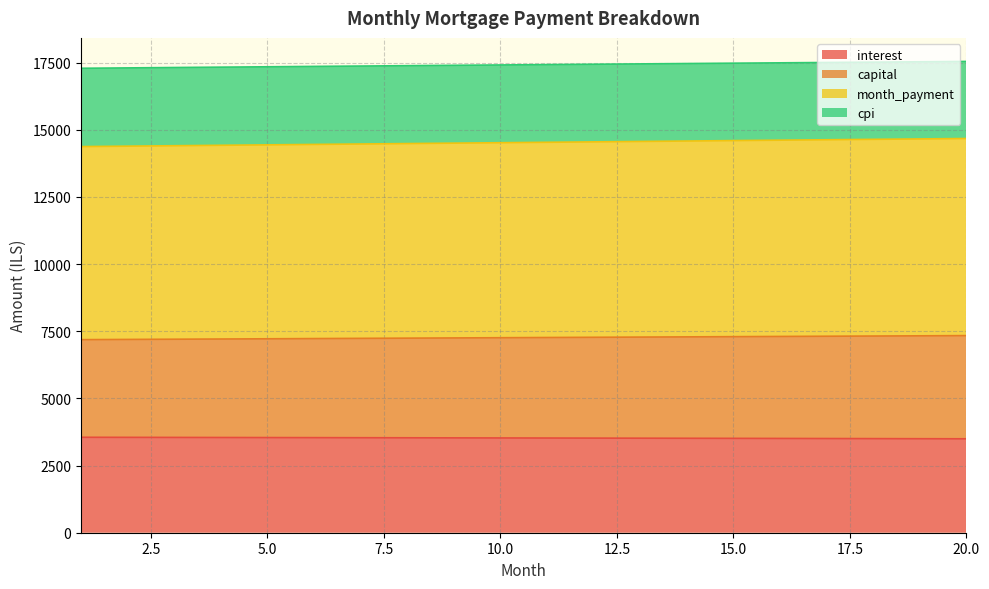

How many series are shown in this chart?

4